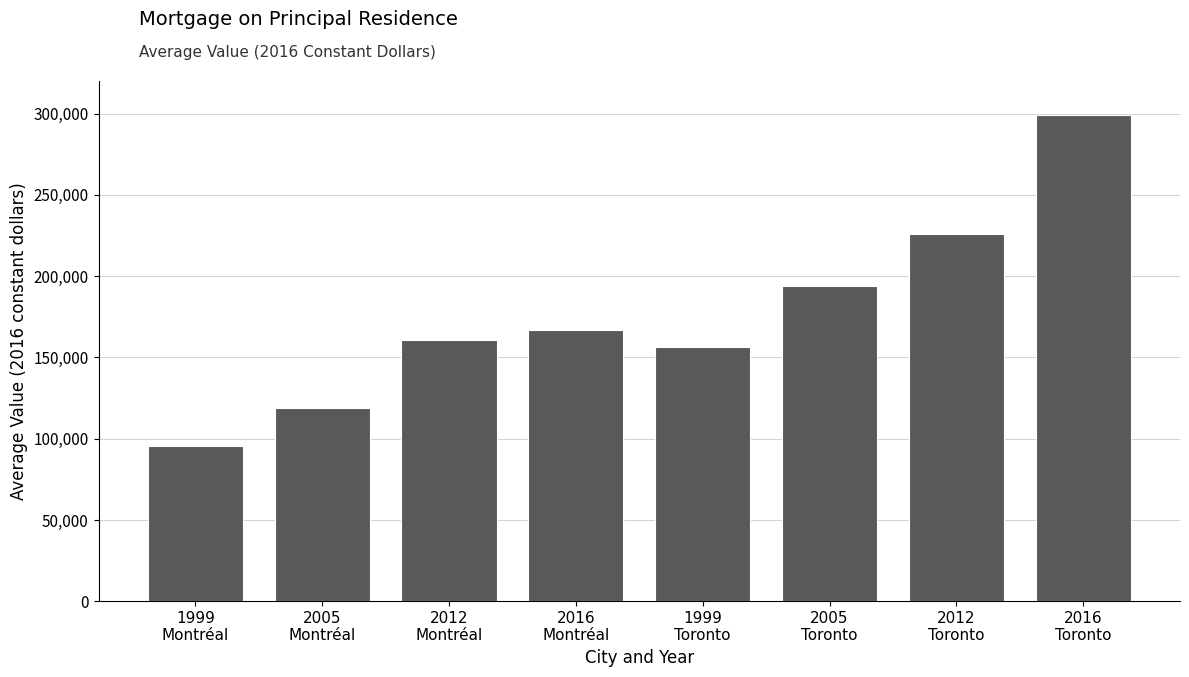

Reading left to right, list all the values displayed in this chart.

95300	118700	160600	167000	156600	194000	226000	299300